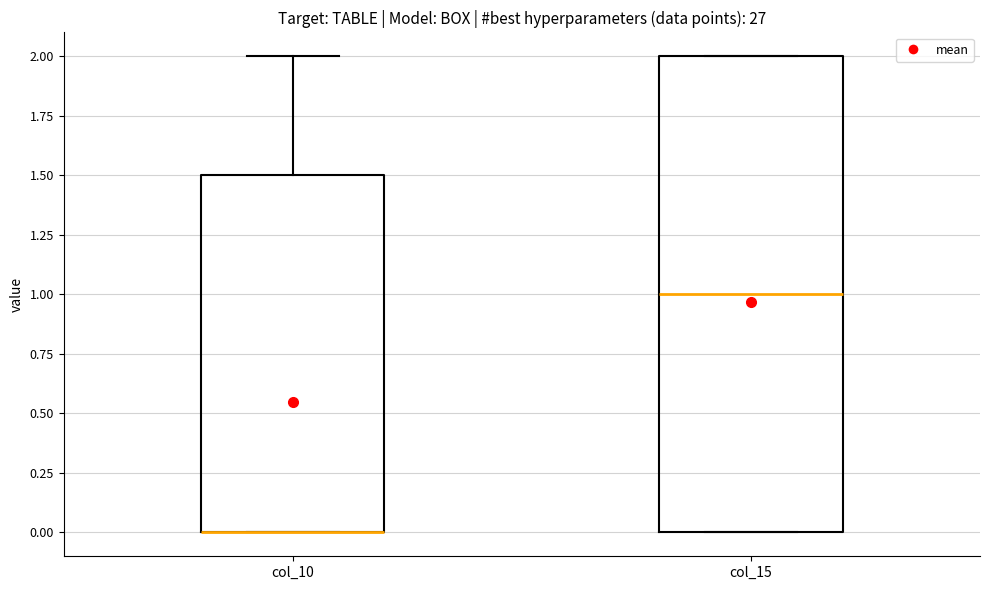

Where does the upper whisker of the box for col_10 end on the y-axis? The values are not printed on the chart, so give them approximately, as read against the axis.

2.0